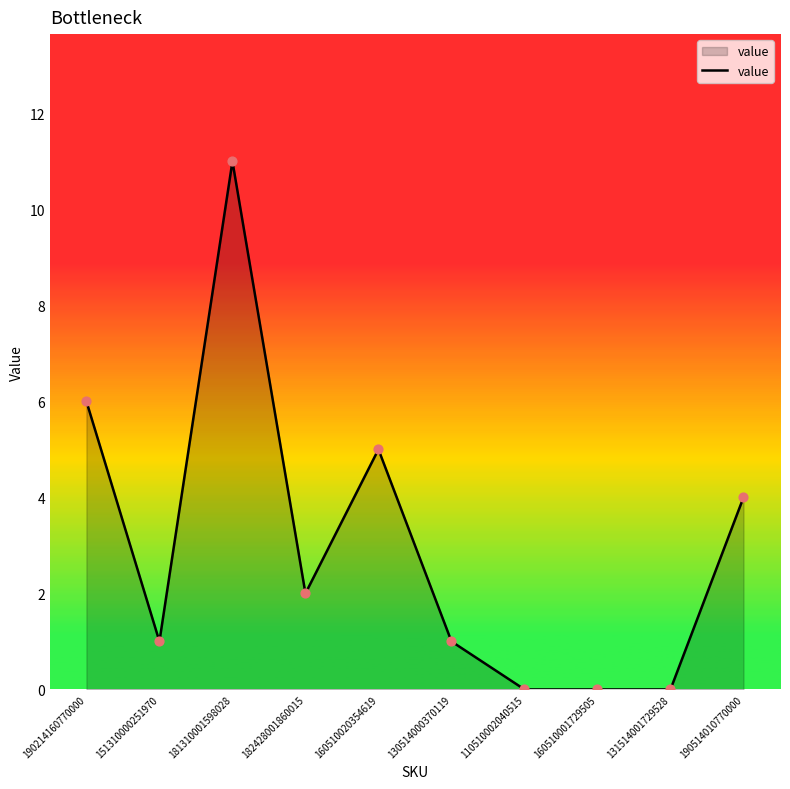

Approximately how many times larger is the value at 182428001860015 compared to 160510020354619?

0.4